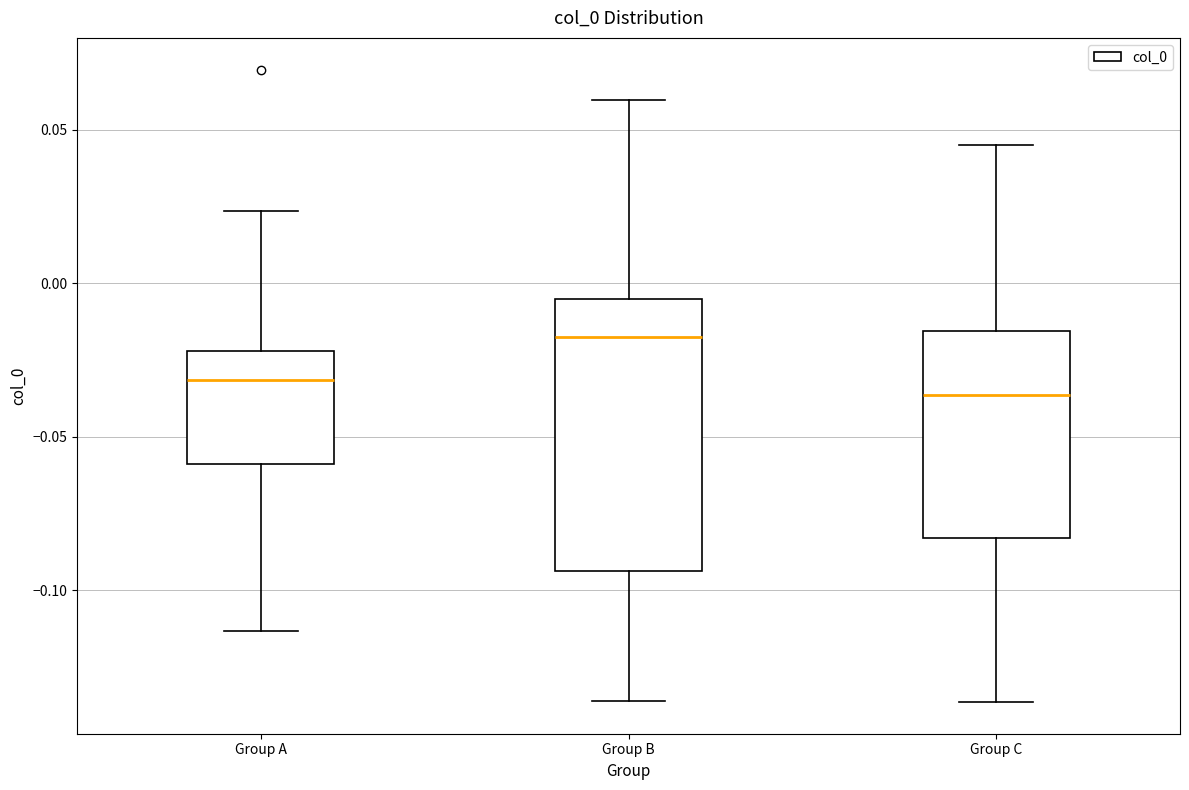

Reading left to right, transcribe this box plot: for each box, give where its median line is, the range the box spans, and where its two whiskers end, as read against the y-axis. The values are not printed on the chart, so give them approximately, as read against the axis.

Group A: median -0.030, box -0.060 to -0.020, whiskers -0.115 to 0.025
Group B: median -0.015, box -0.095 to -0.005, whiskers -0.135 to 0.060
Group C: median -0.035, box -0.085 to -0.015, whiskers -0.135 to 0.045